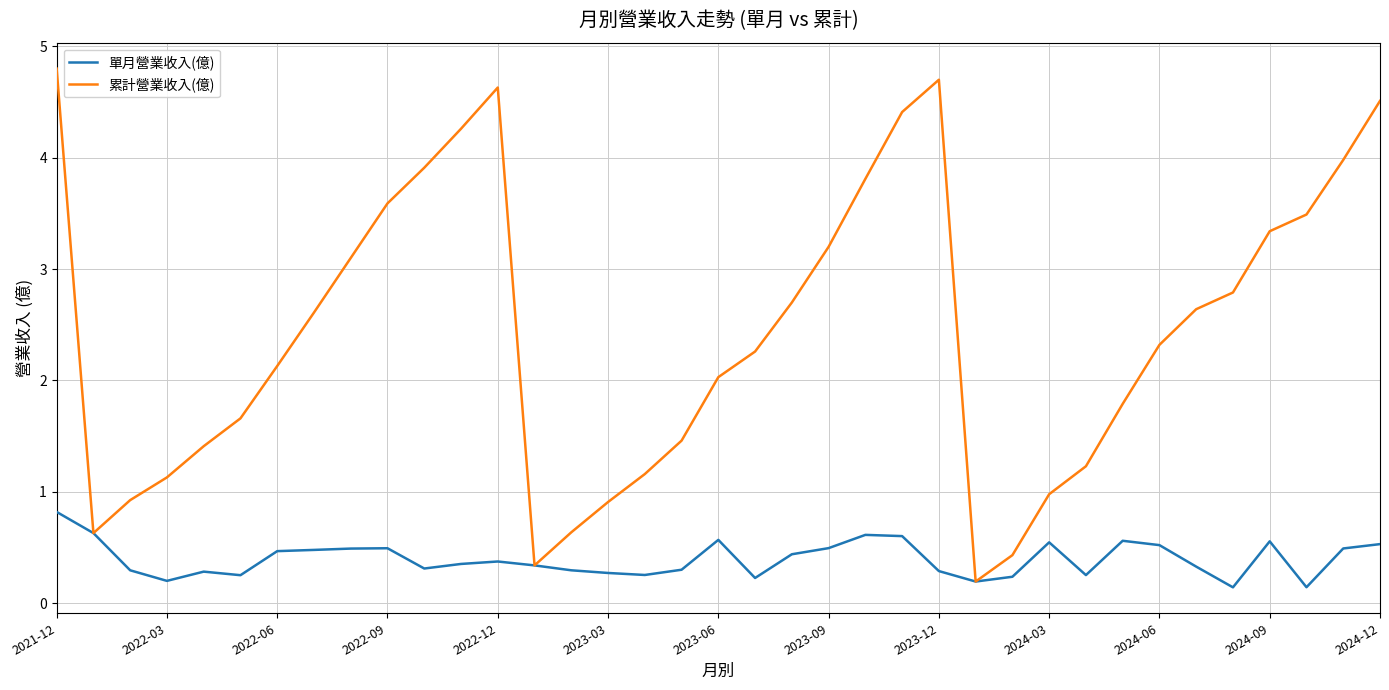

What is the maximum value for 單月營業收入(億)?

0.8